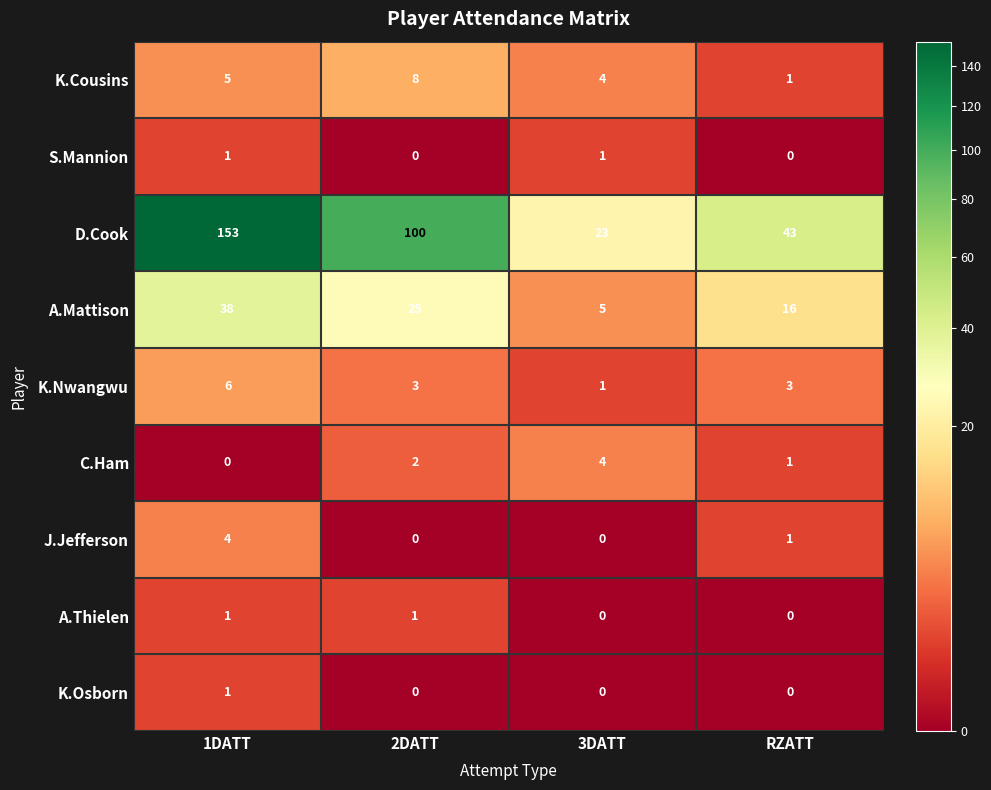

Between 1DATT and 3DATT, which series saw the biggest shift?

D.Cook